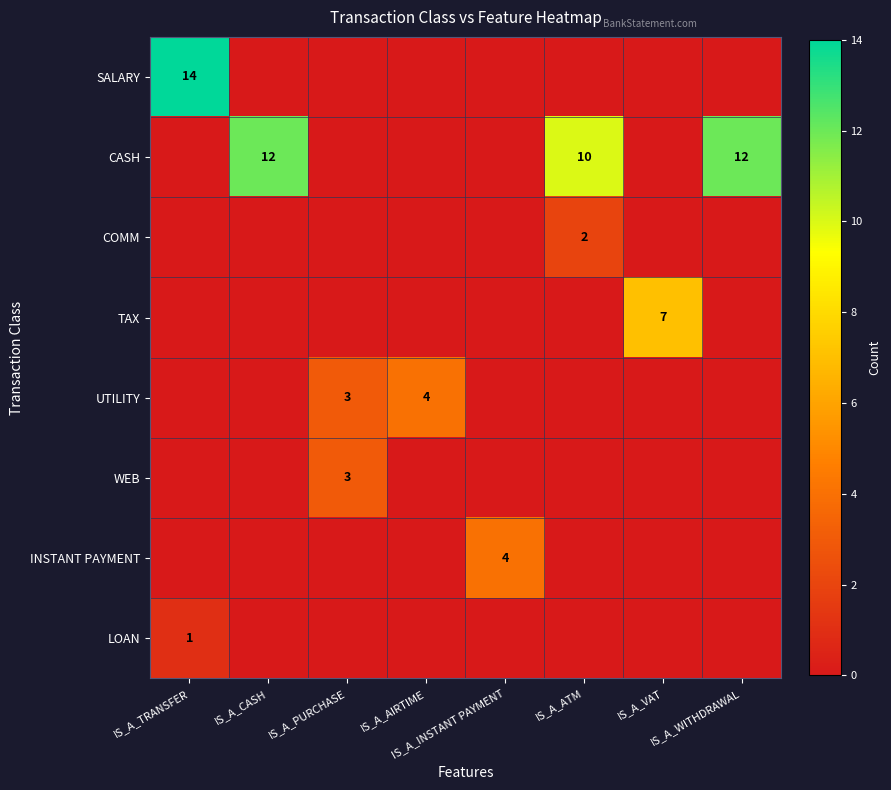

The value of TAX at IS_A_VAT is 7. True or false?

True